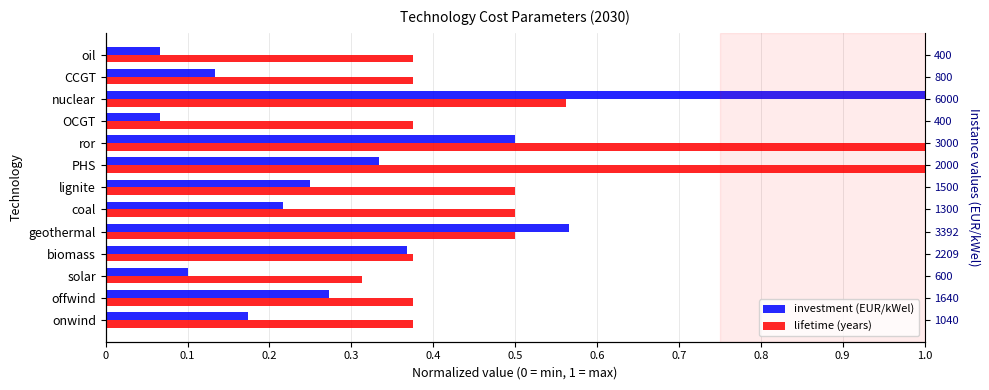

Between solar and biomass, which is larger?

biomass